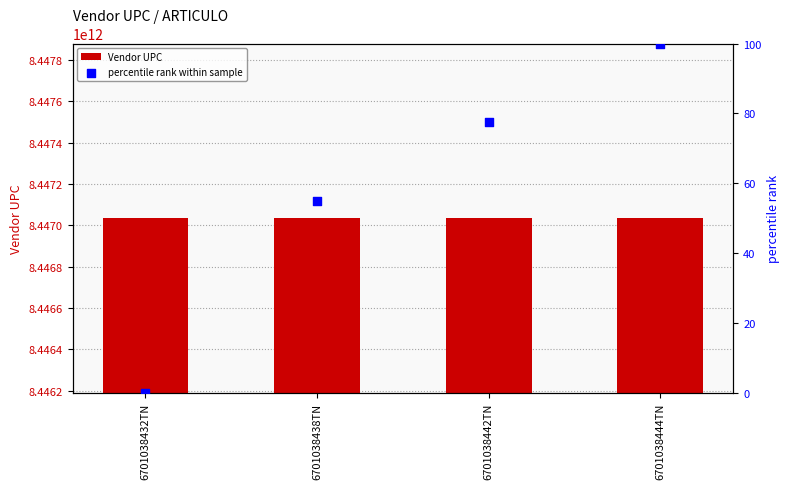

At how many categories does at least one series exceed 1818371758923?

4